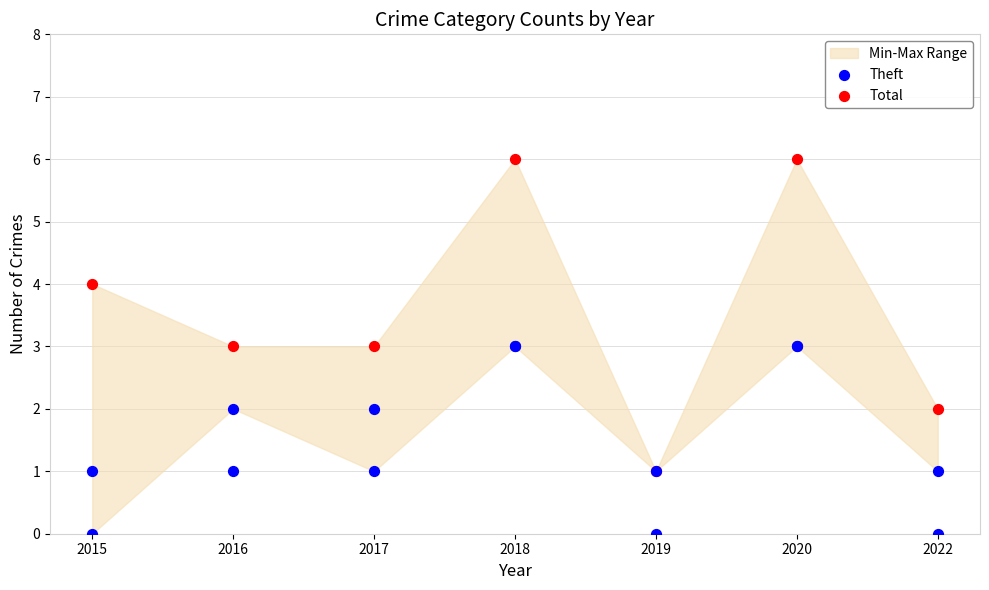

Which series contains the lowest Y value?

Theft